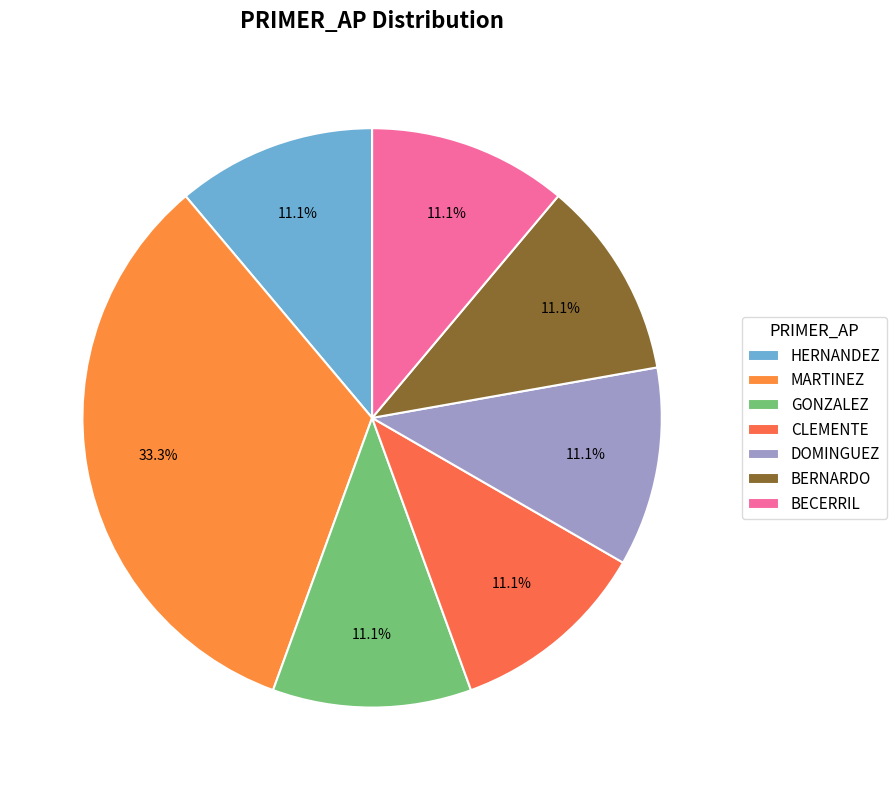

Is it true that DOMINGUEZ is 1% of the pie?

False